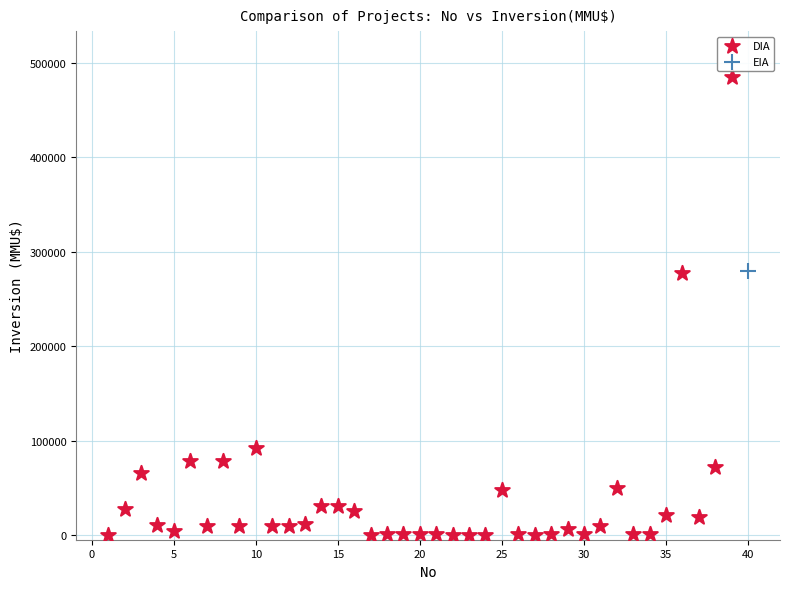

What are all the series names shown in the legend?

DIA, EIA